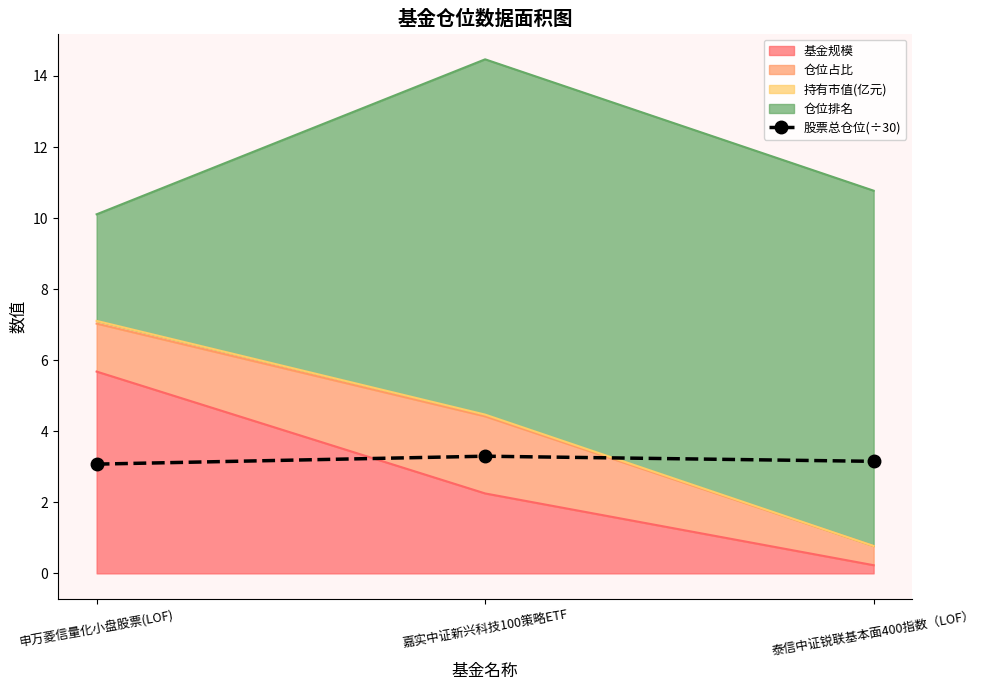

The chart shows a value of 4.7 at 嘉实中证新兴科技100策略ETF. True or false?

False